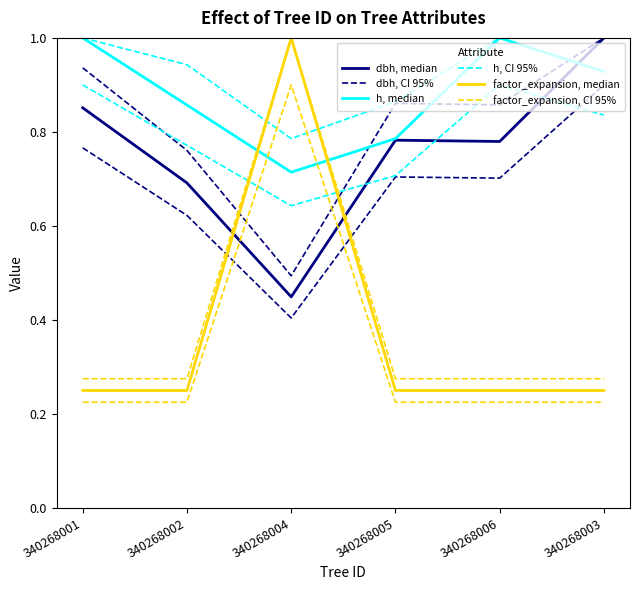

What is the difference between the highest and lowest values at 340268006?

0.8